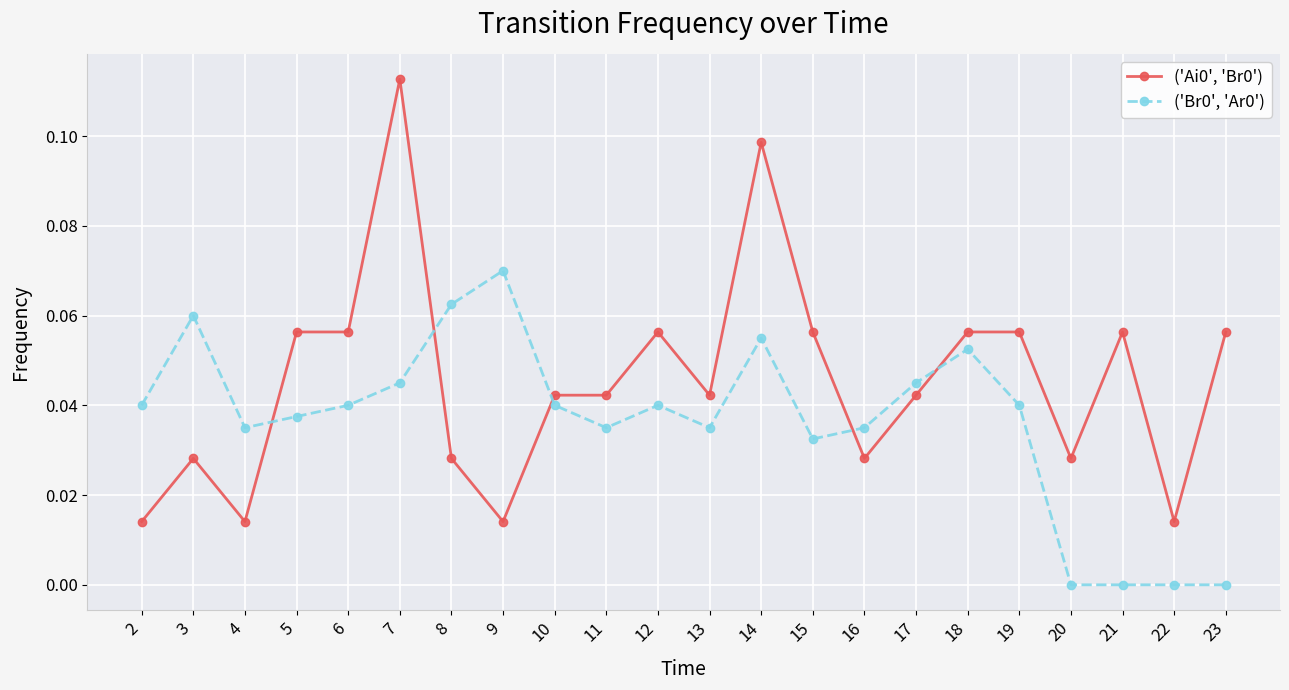

At which label does ('Br0', 'Ar0') reach its peak?

9